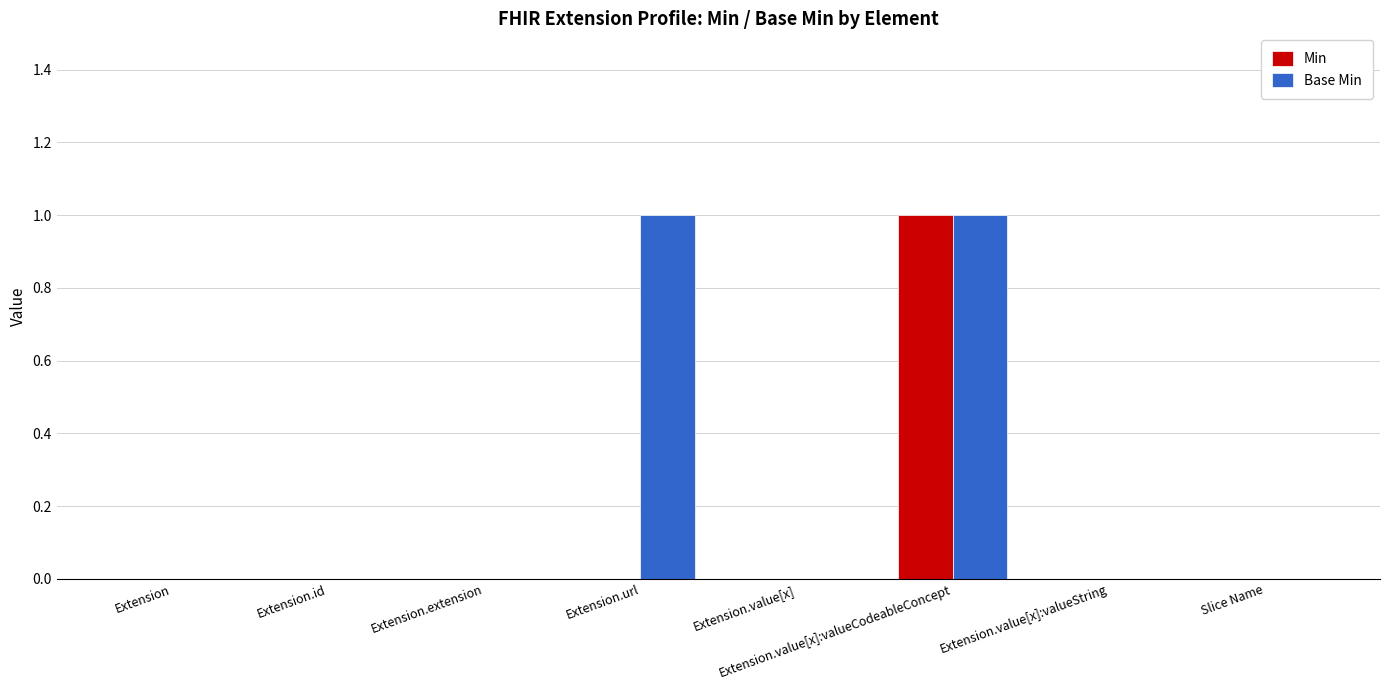

Which series changed the most between Extension.url and Extension.value[x]?

Base Min